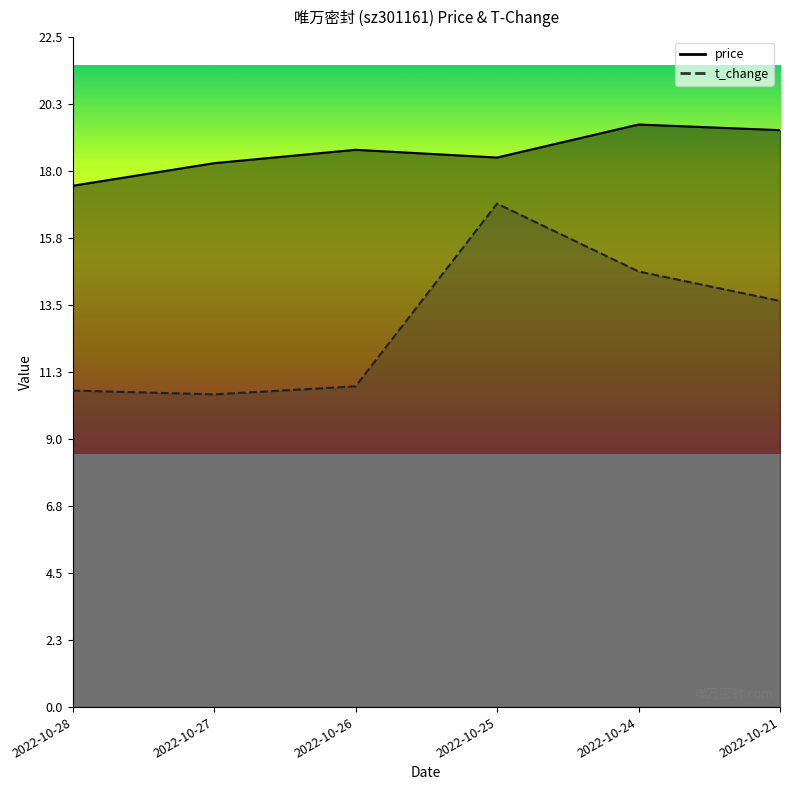

Is it true that t_change equals 13.7 at 2022-10-21?

True